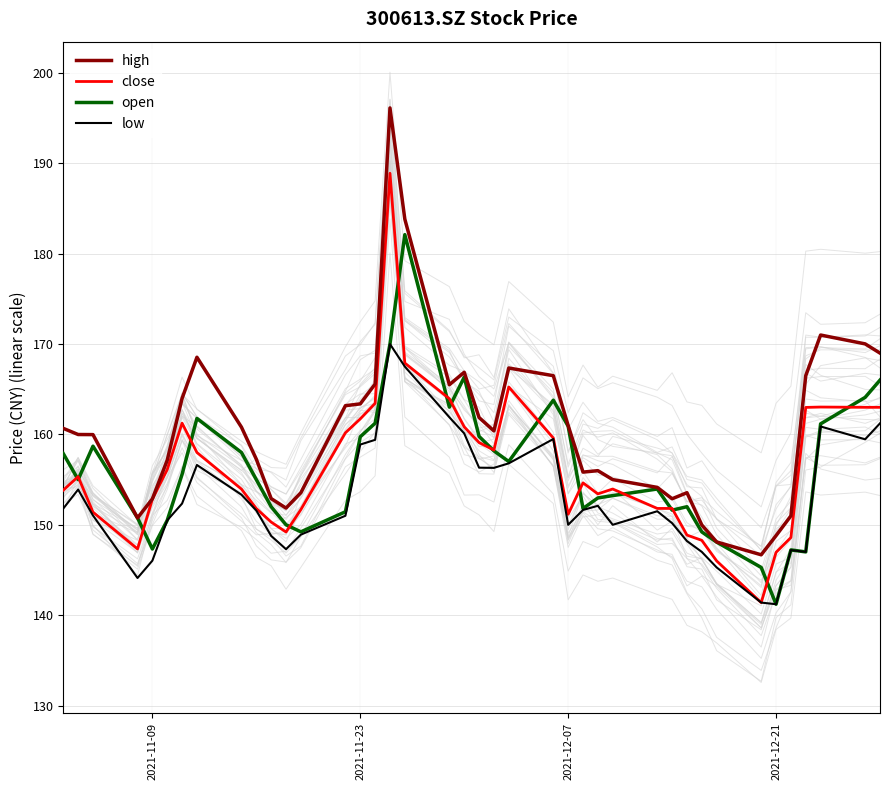

What is the highest value of the open series?

182.1